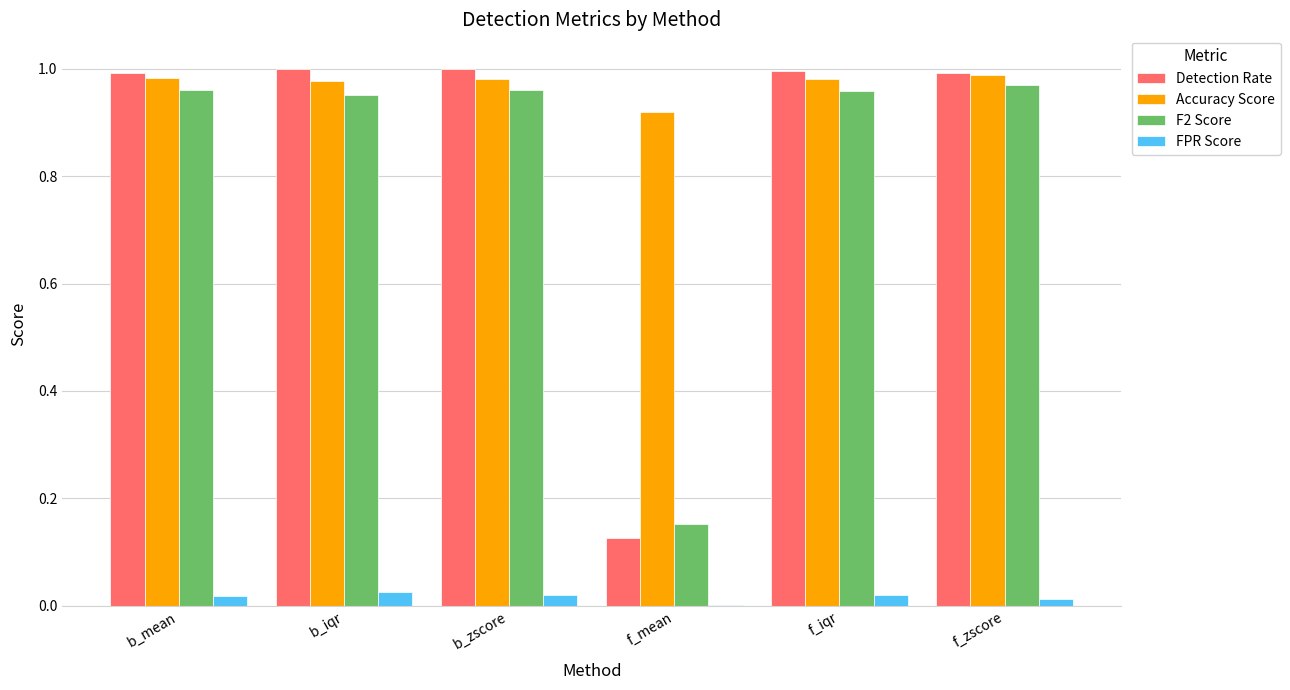

Which series changed the most between f_mean and f_zscore?

Detection Rate